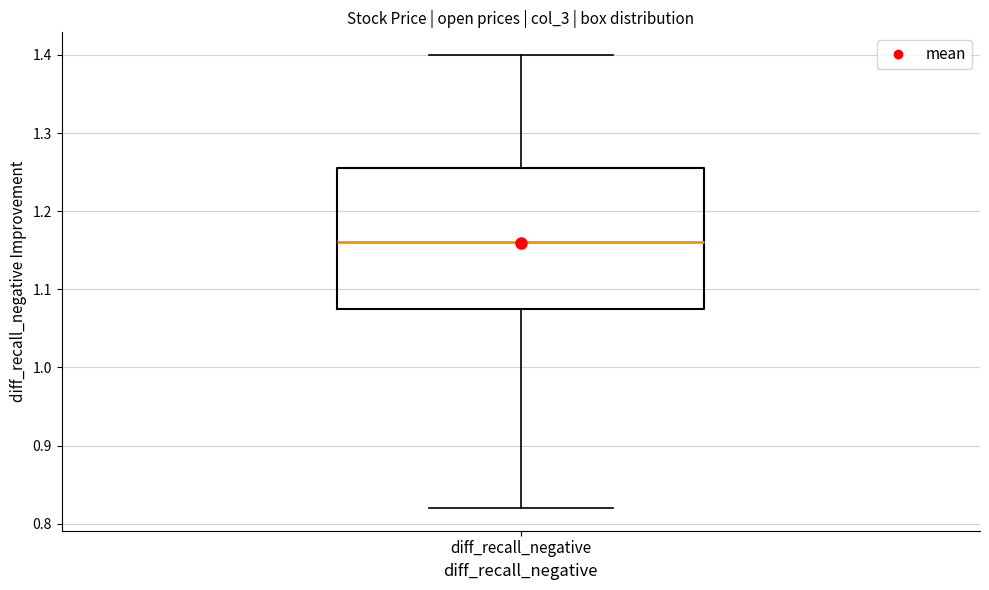

Where does the upper whisker of the box for diff_recall_negative end on the y-axis? The values are not printed on the chart, so give them approximately, as read against the axis.

1.40